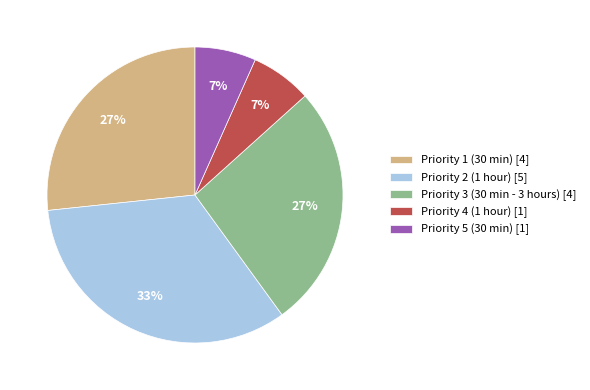

Is the sum of Priority 1 (30 min) and Priority 5 (30 min) greater than half?

No